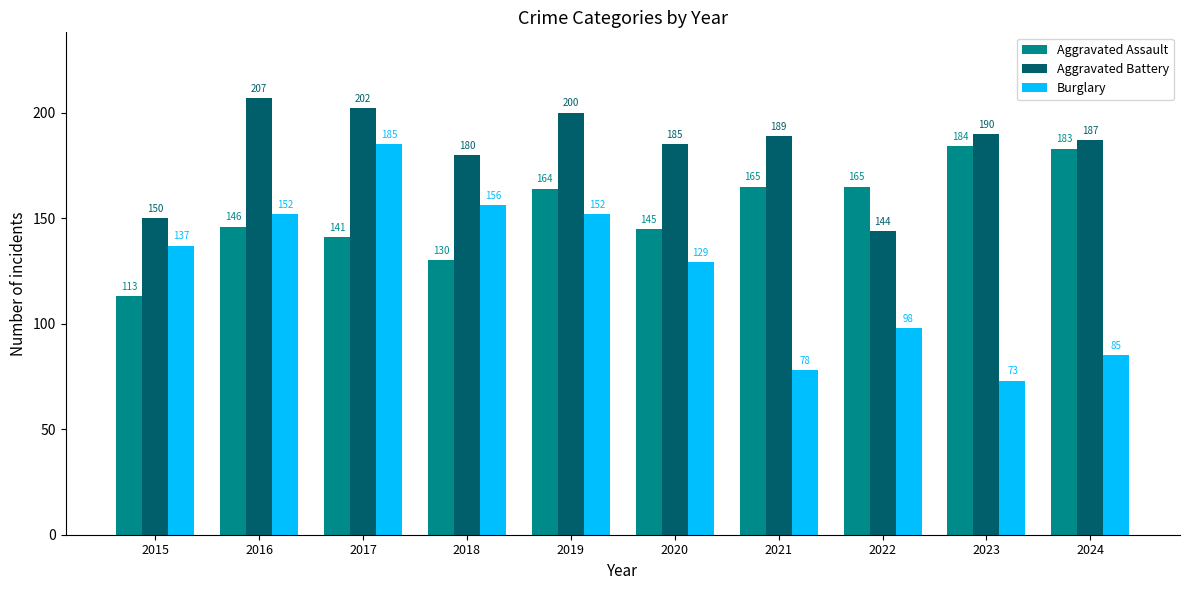

Rank the series at 2016 from lowest to highest value.

Aggravated Assault, Burglary, Aggravated Battery